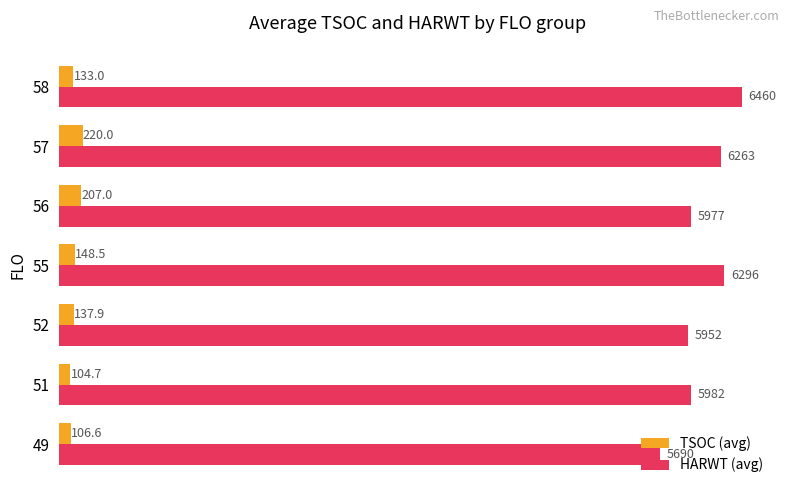

At which category does the chart reach its peak across all series?

58